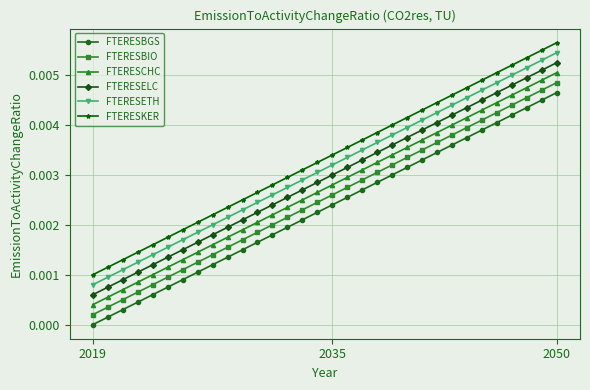

List the series in order of their overall mean, lowest first.

FTERESBGS, FTERESBIO, FTERESCHC, FTERESELC, FTERESETH, FTERESKER